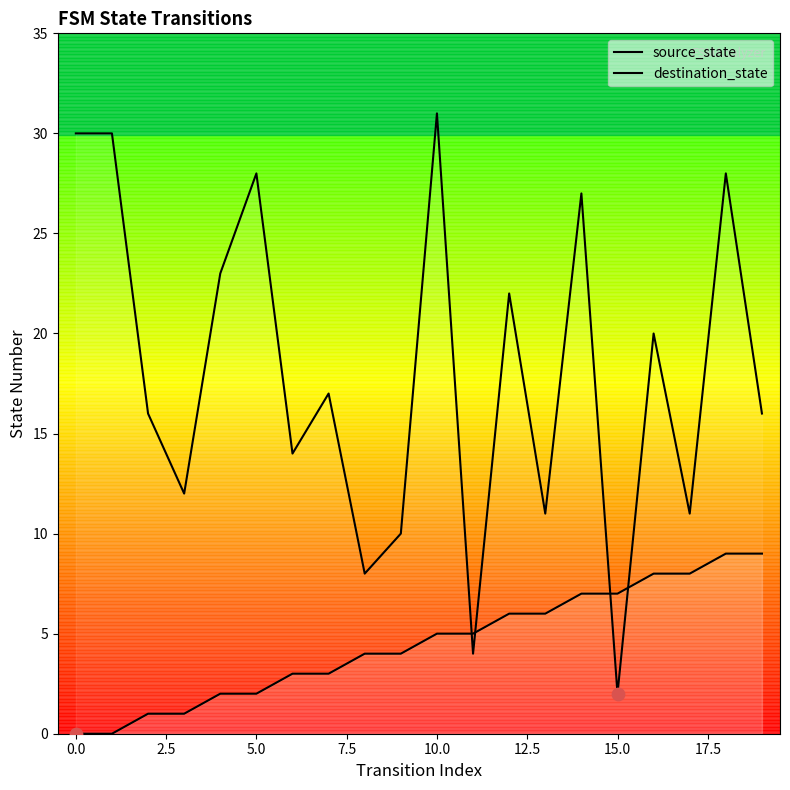

Which series reaches the maximum Y coordinate?

destination_state